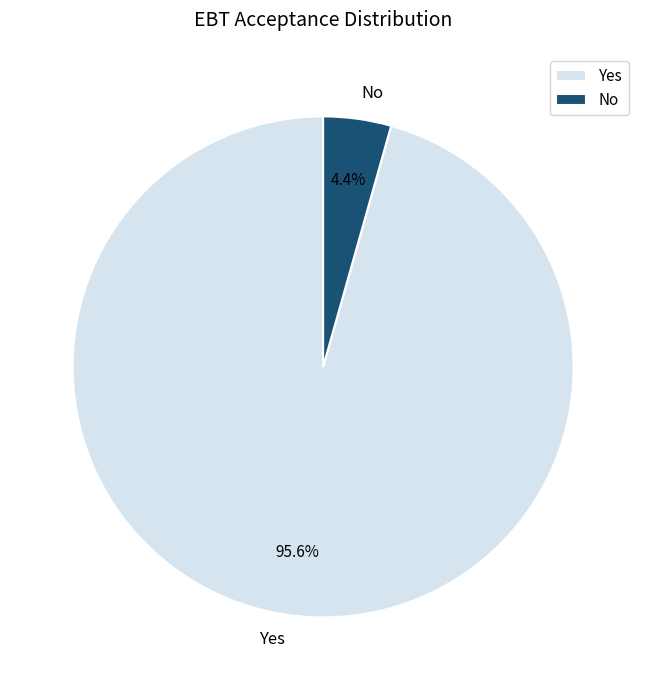

To the nearest percent, what is the difference between the largest and smallest slice percentages?

91%